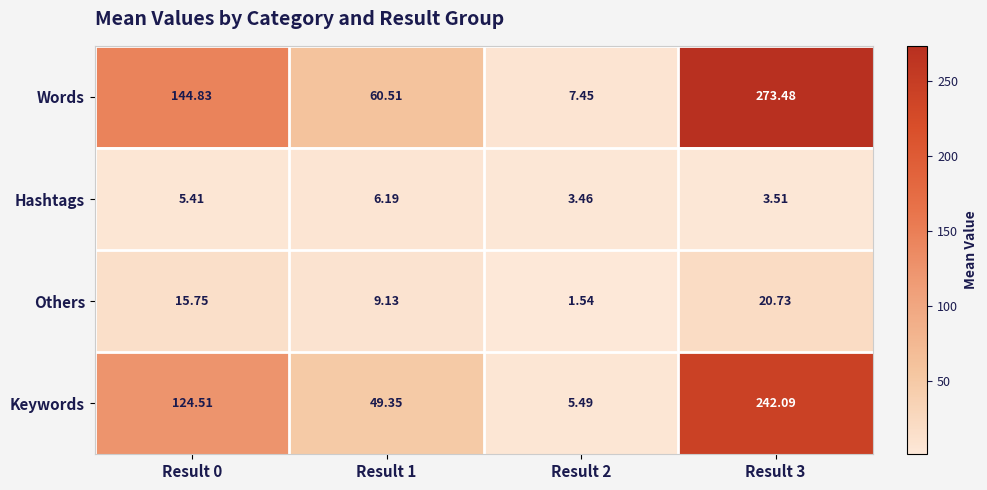

At how many categories does at least one series exceed 251?

1